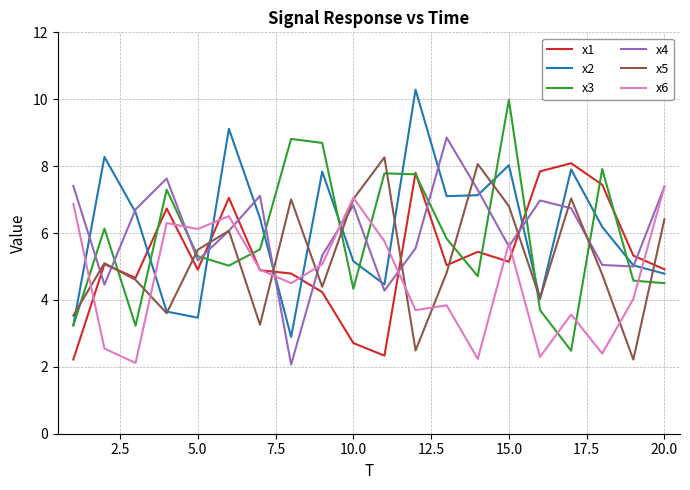

What is the sum of all x3 values?

116.8